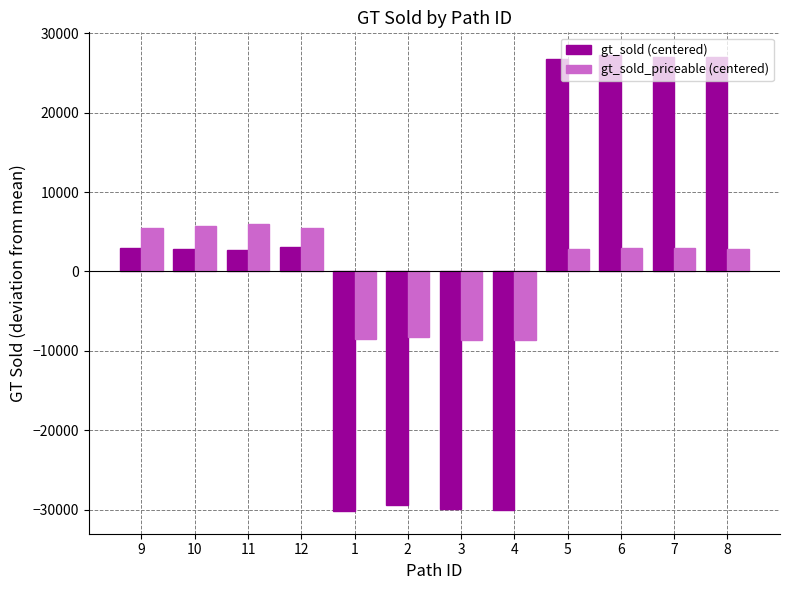

Rank the series at 3 from lowest to highest value.

gt_sold (centered), gt_sold_priceable (centered)